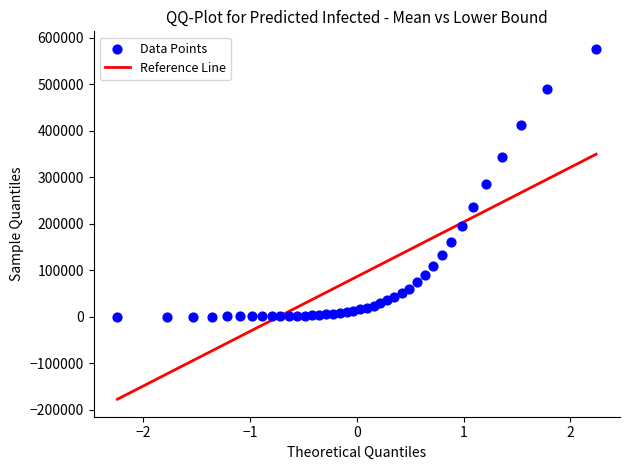

What is the range of Y values (max minus min)?

576236